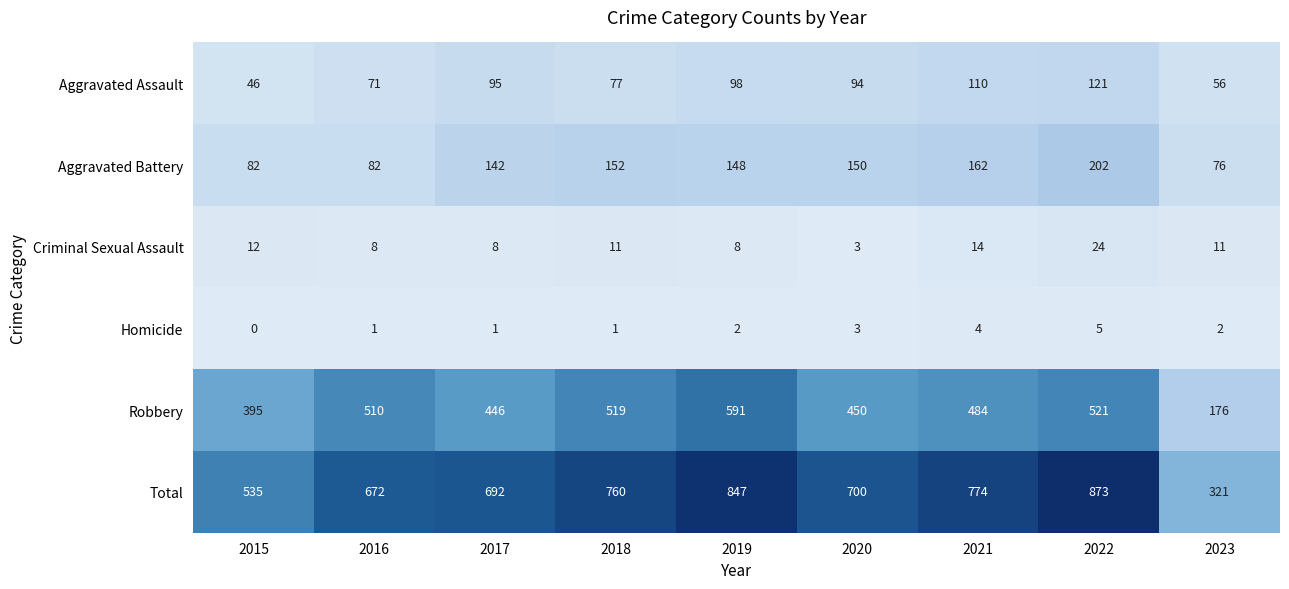

The Criminal Sexual Assault series shows 14 at 2017. True or false?

False